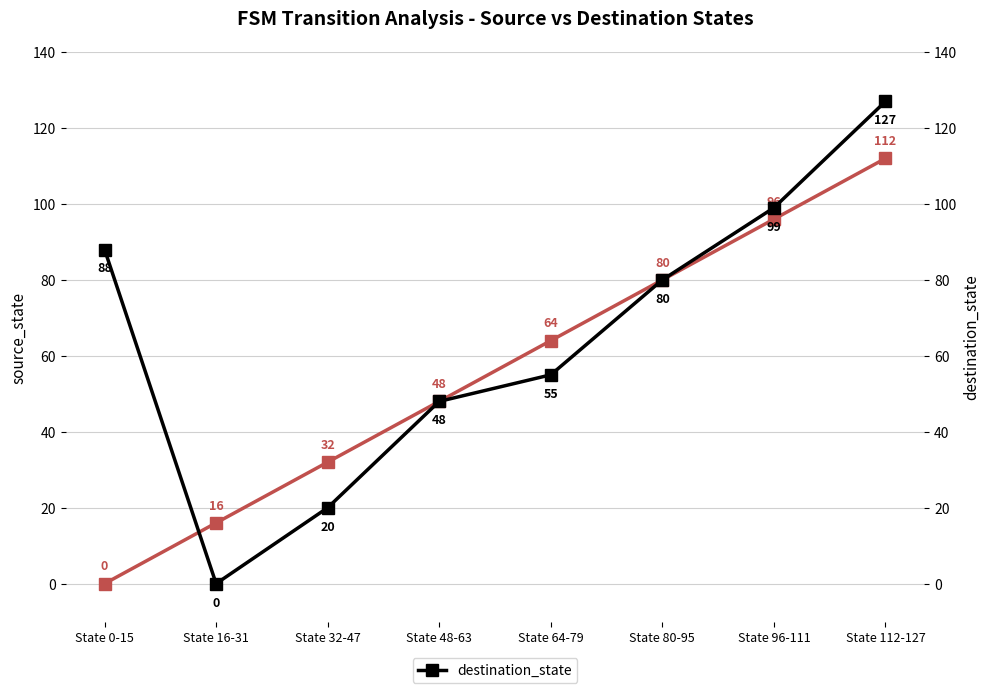

Is the value of destination_state at State 64-79 greater than the value of source_state at State 0-15?

Yes